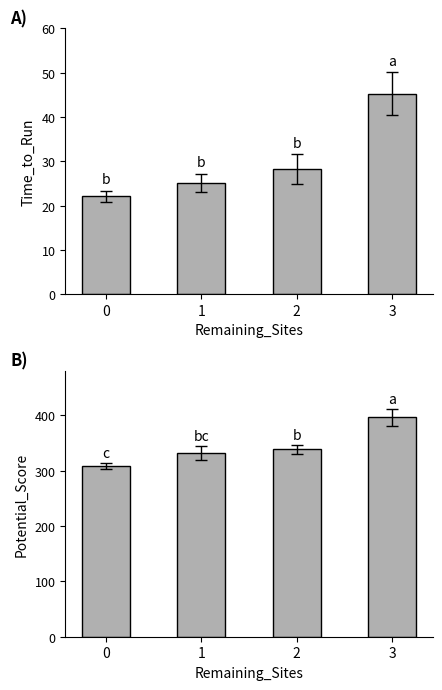

What are all the series names shown in the legend?

Time_to_Run, Potential_Score